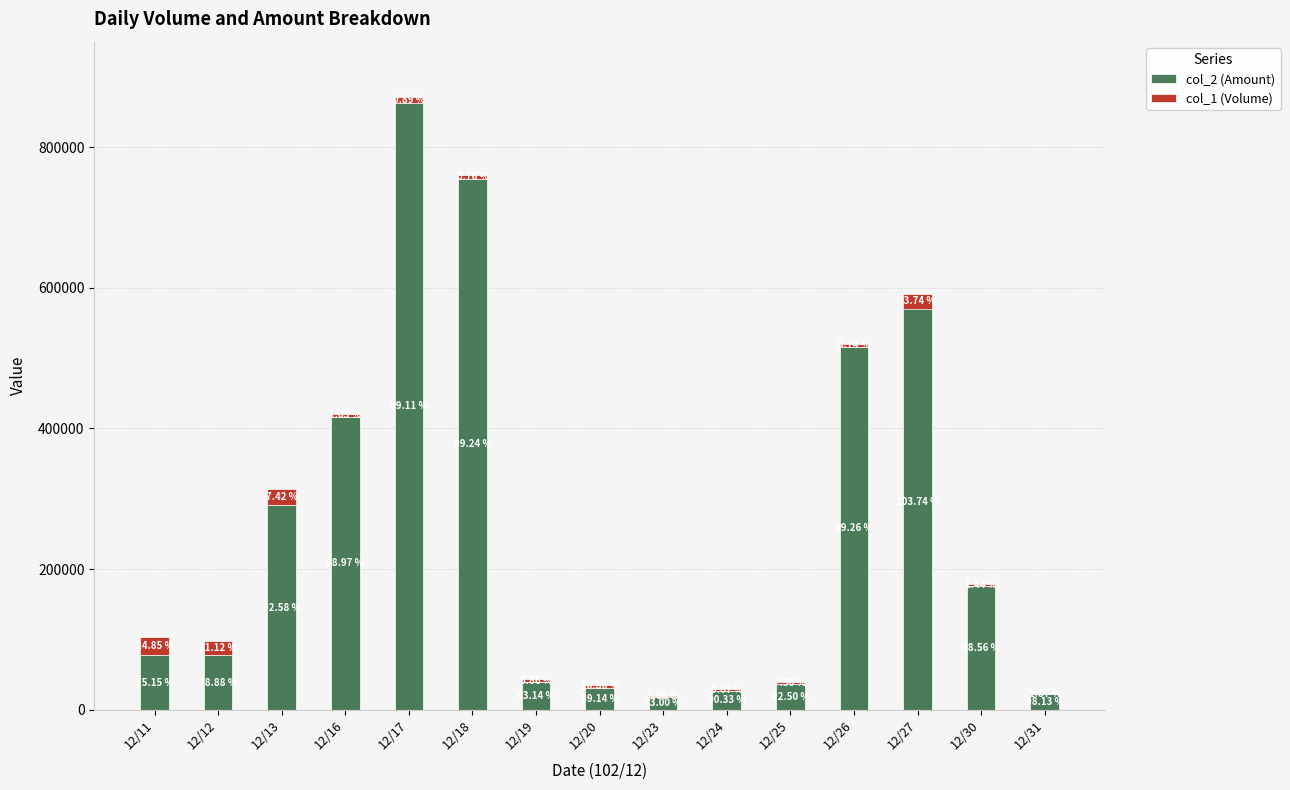

What is the value of the col_2 (Amount) bar at the 10th from the left?

27100